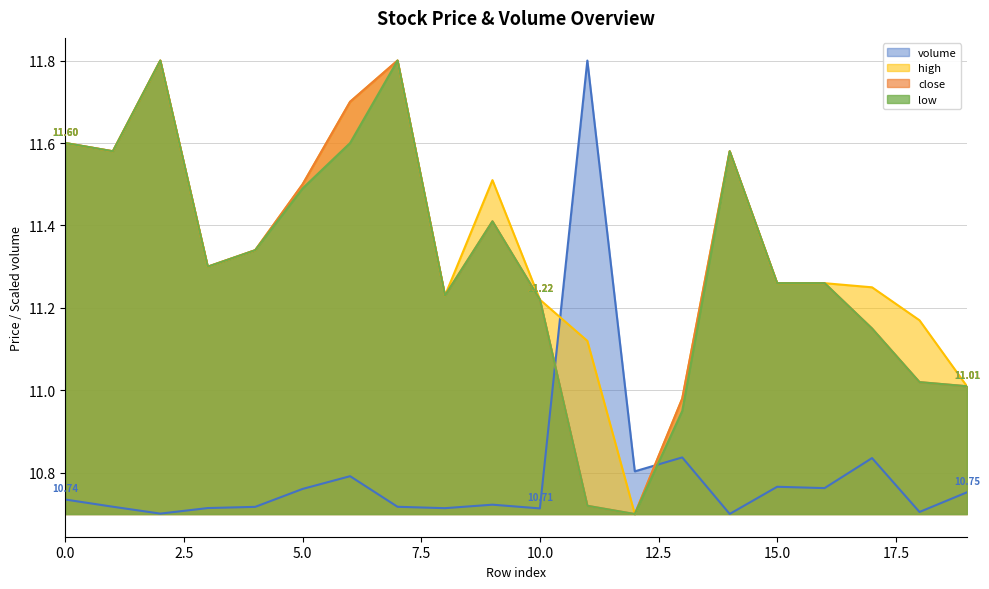

Rank the categories by low value from lowest to highest.

12, 11, 13, 19, 18, 17, 10, 8, 15, 16, 3, 4, 9, 5, 1, 14, 0, 6, 2, 7